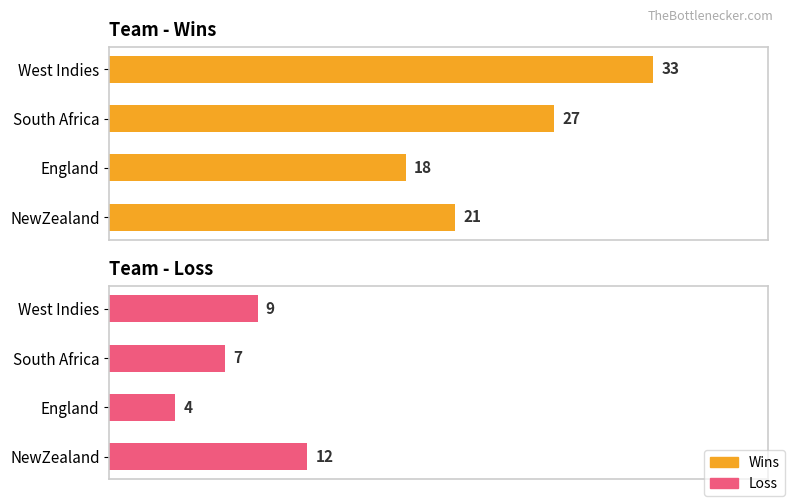

How many values in the Wins series are below 27?

2